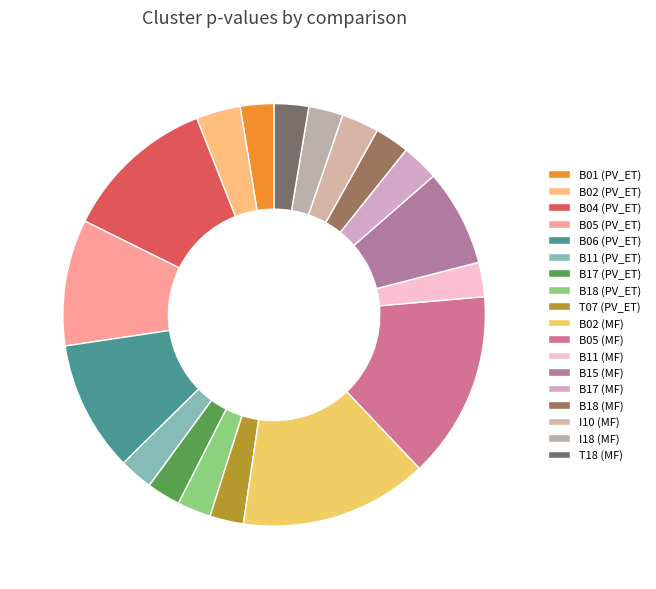

Rank the categories by value from highest to lowest.

B02 (MF), B05 (MF), B04 (PV_ET), B06 (PV_ET), B05 (PV_ET), B15 (MF), B02 (PV_ET), I10 (MF), B17 (MF), B11 (MF), B18 (MF), I18 (MF), T18 (MF), B01 (PV_ET), B11 (PV_ET), B17 (PV_ET), B18 (PV_ET), T07 (PV_ET)